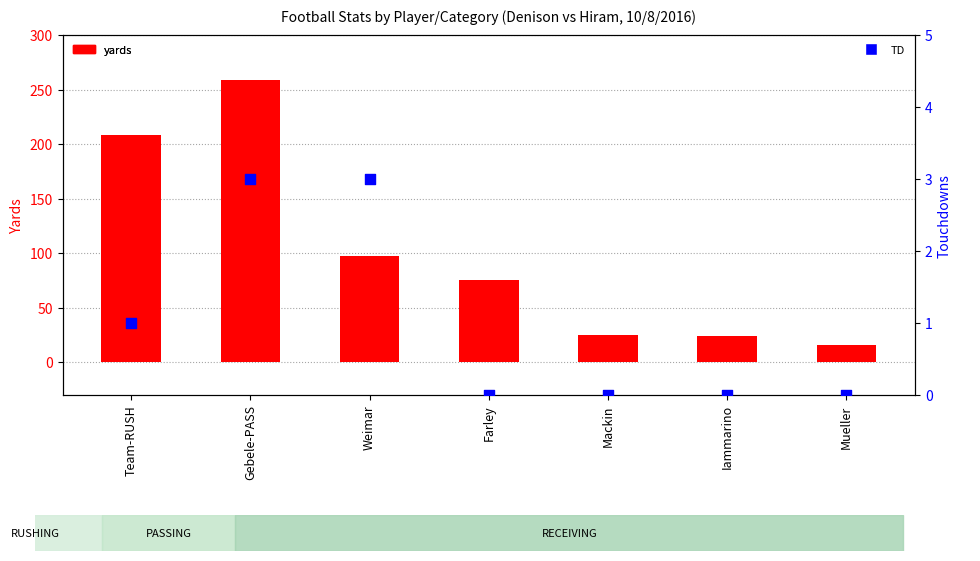

Which series has the largest total across all categories?

yards